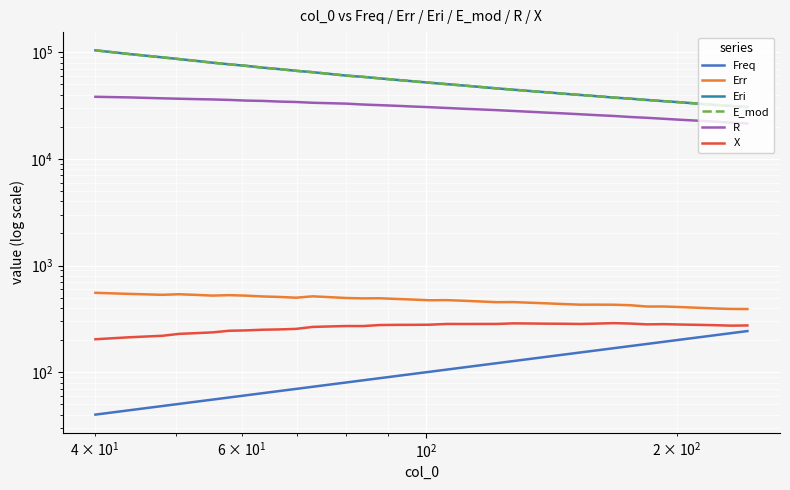

At how many categories does at least one series exceed 37246?

32